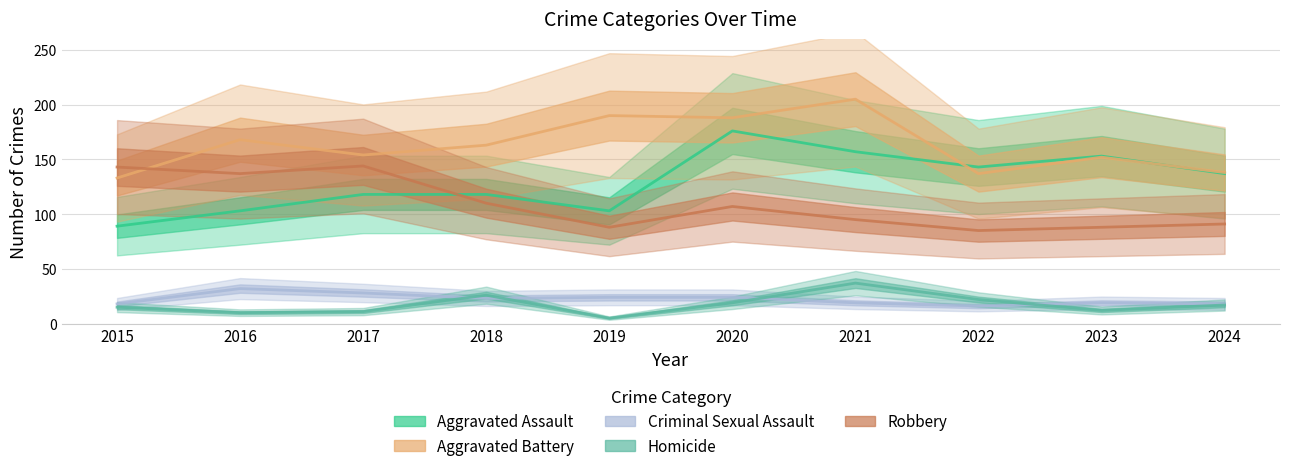

In Robbery, how many points are higher than both neighbors (excluding endpoints)?

2